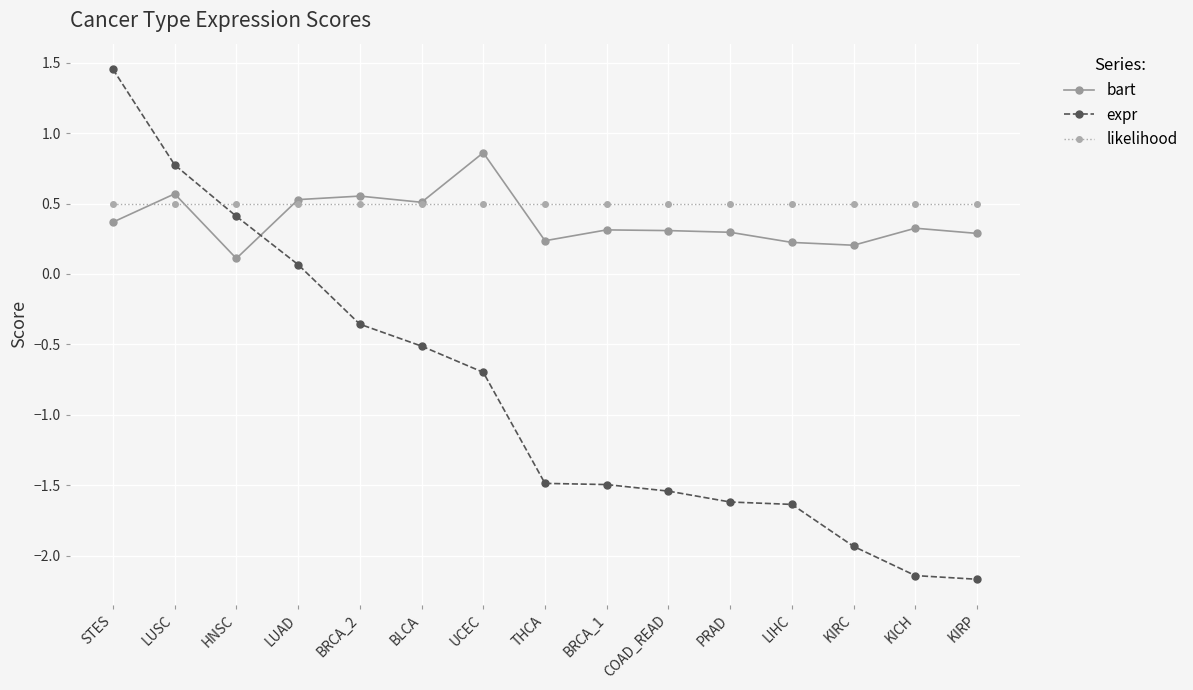

At how many categories does at least one series exceed 1?

1